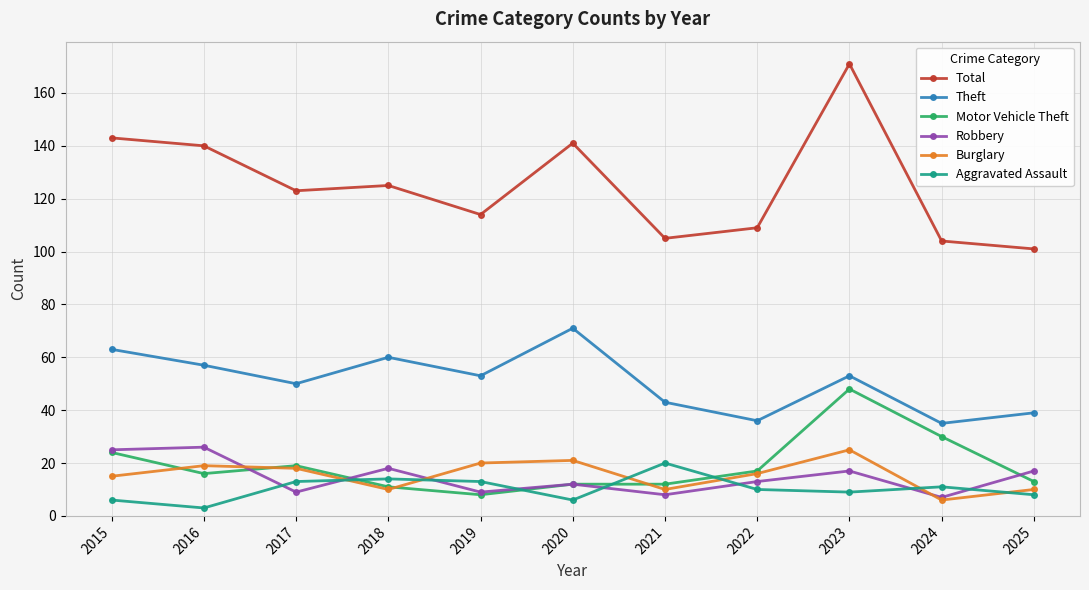

What value does the Theft series have at 2022?

36